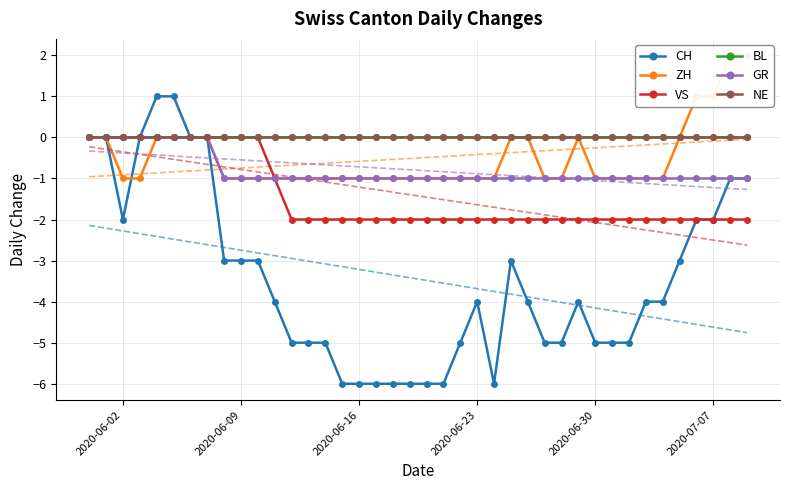

Which series has the largest total across all categories?

BL